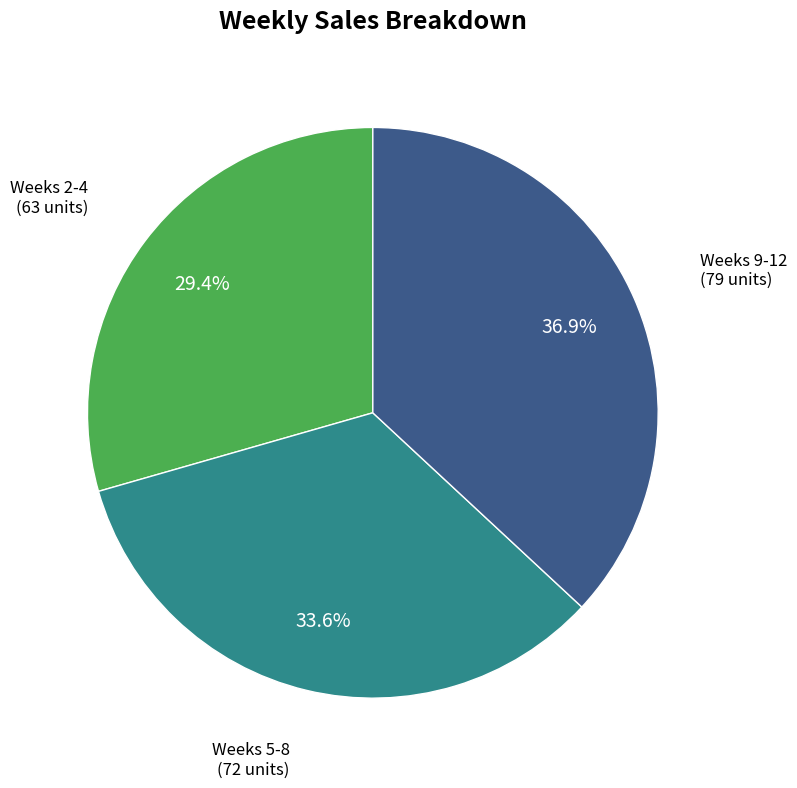

How many segments does this pie chart have?

3